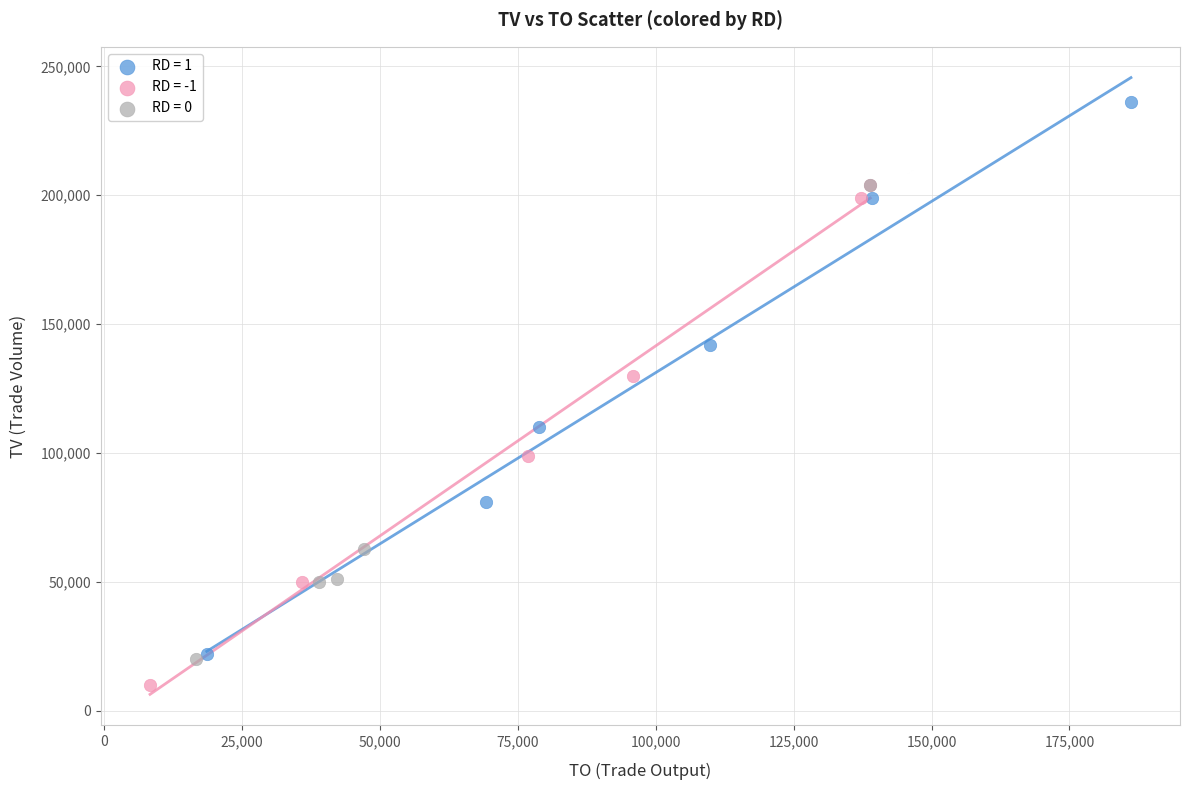

Which series contains the highest Y value?

RD = 1